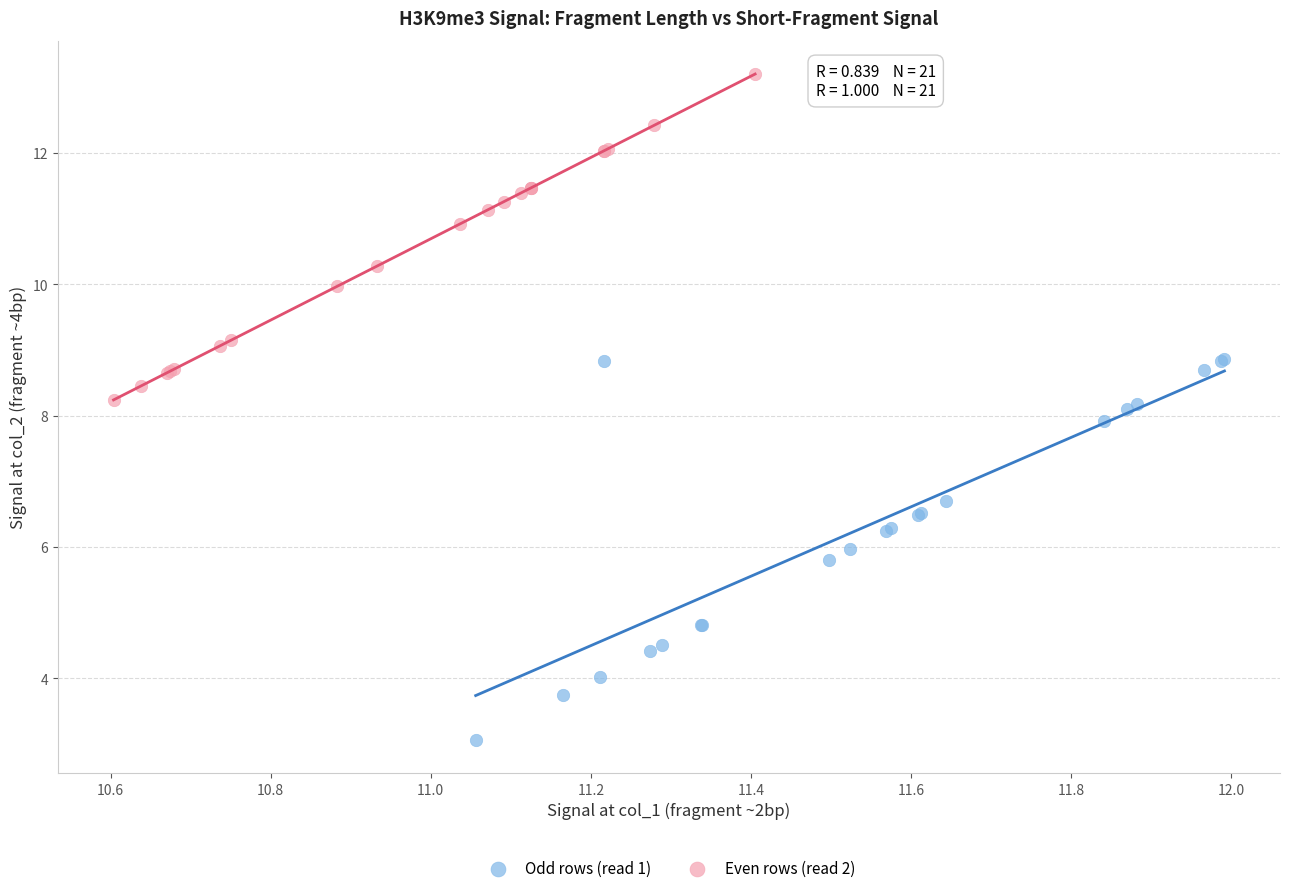

Which series contains the lowest Y value?

Odd rows (read 1)